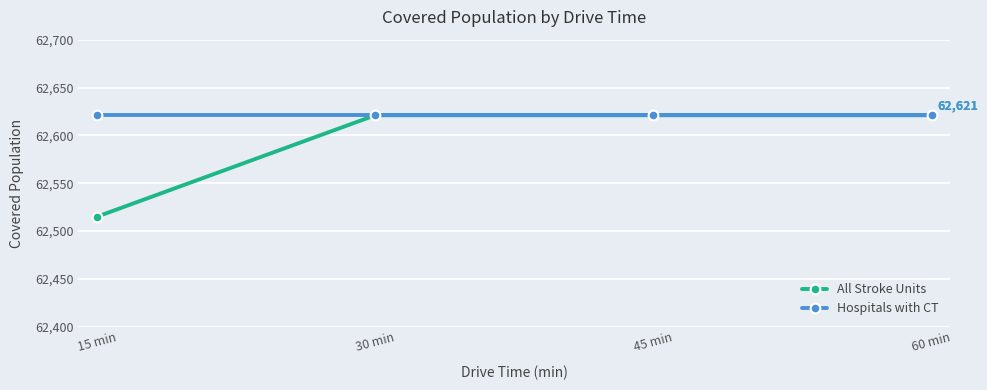

What is the value of the Hospitals with CT point at the 1st from the left?

62621